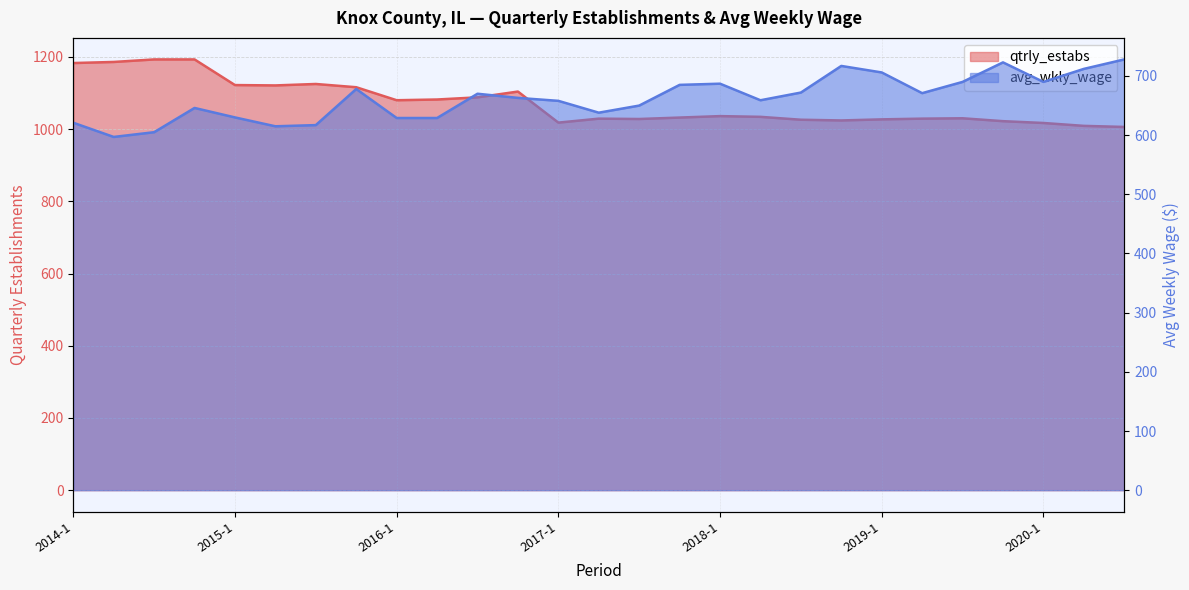

Between 2017-1 and 2017-4, which is larger?

2017-4